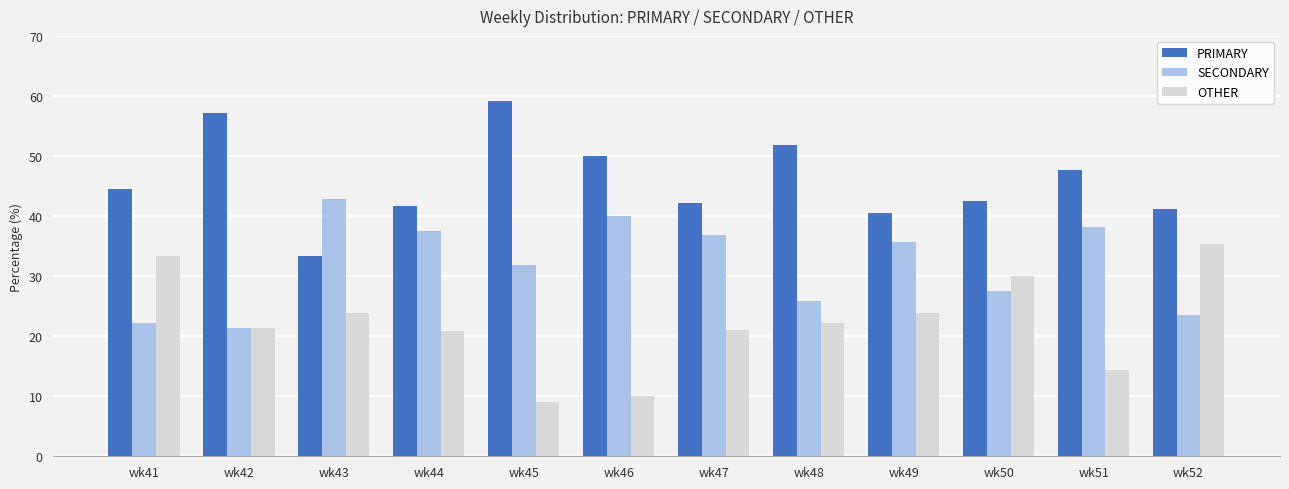

Is the value of SECONDARY at wk45 greater than the value of OTHER at wk47?

Yes